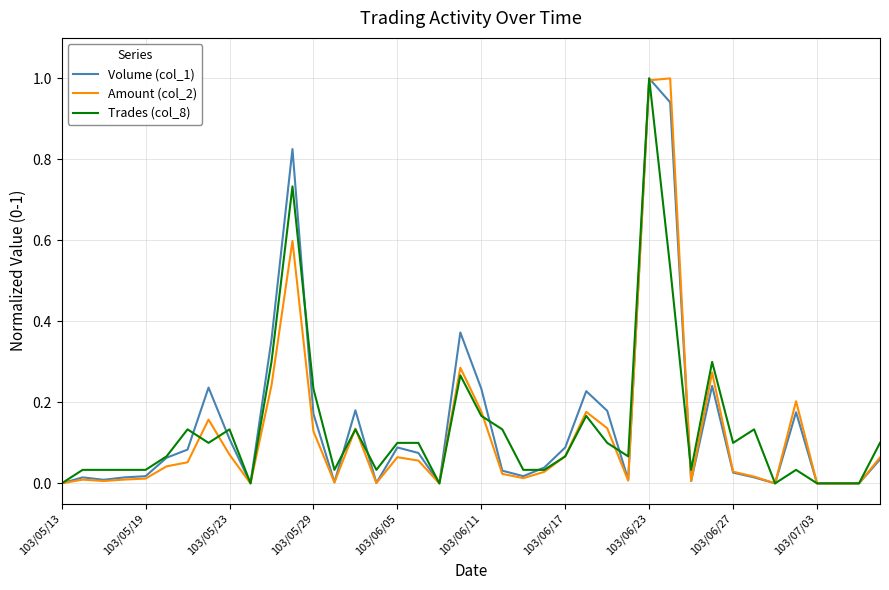

What is the maximum value shown in the chart?

1.0